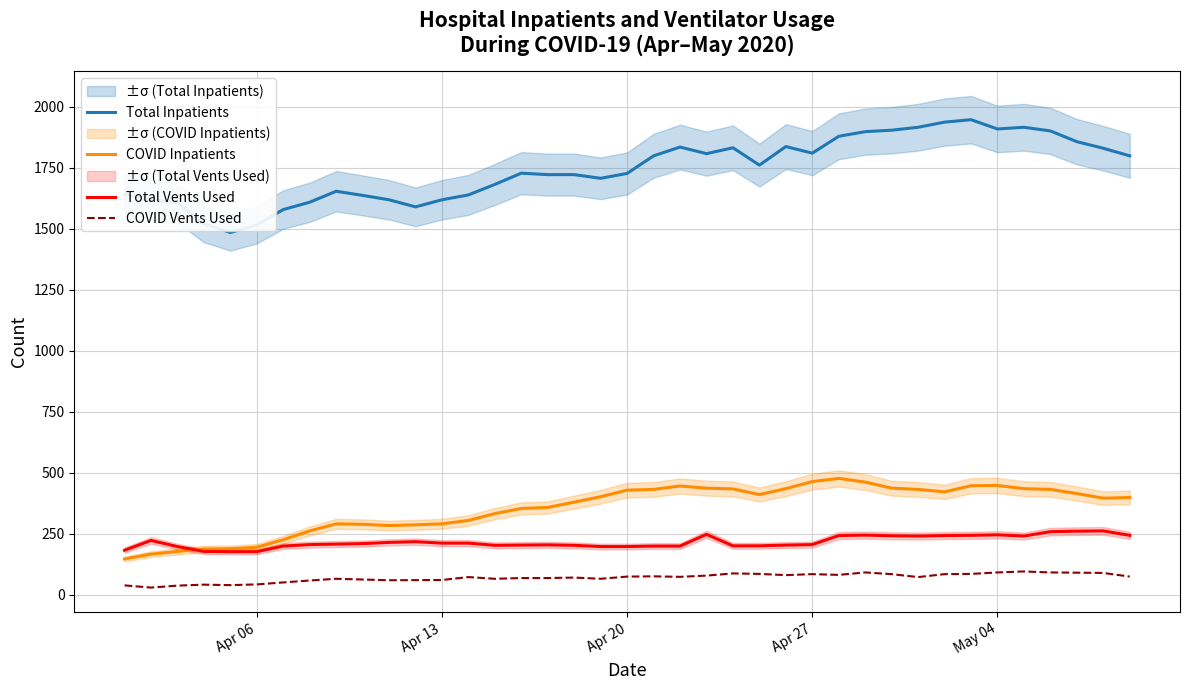

What is the maximum value for COVID Inpatients?

477